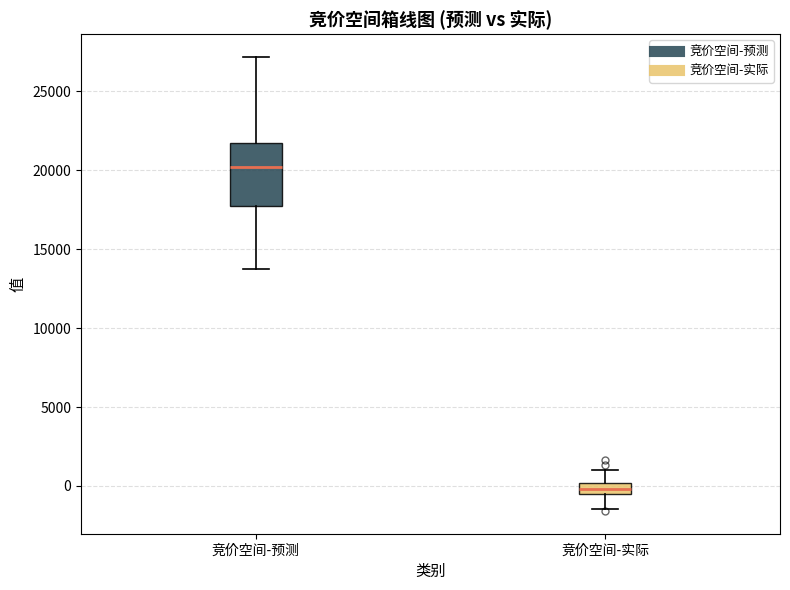

Where does the upper whisker of the box for 竞价空间-预测 end on the y-axis? The values are not printed on the chart, so give them approximately, as read against the axis.

27000